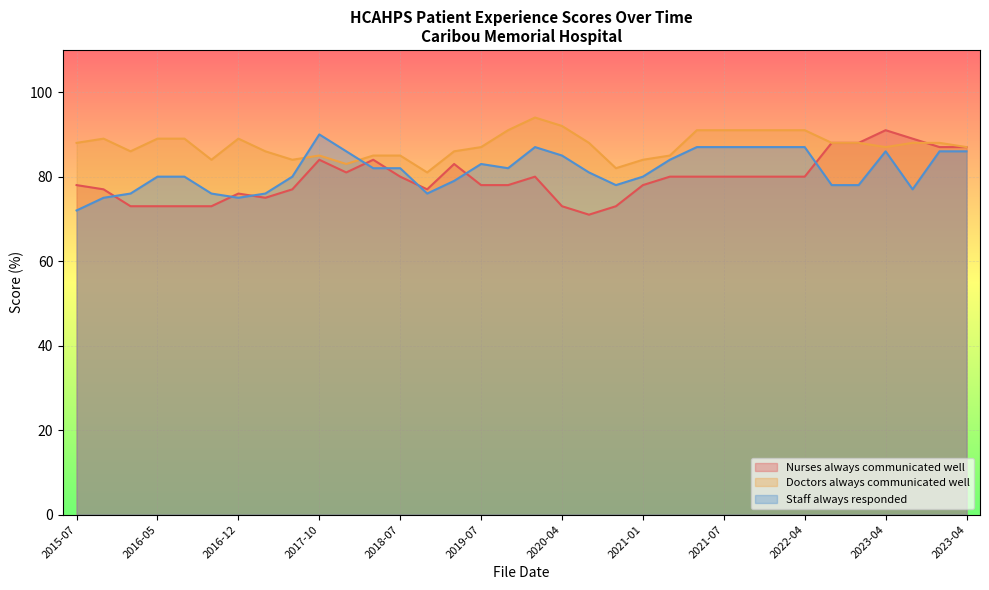

Is the value of Nurses always communicated well at 2022-01 greater than the value of Staff always responded at 2018-07?

No